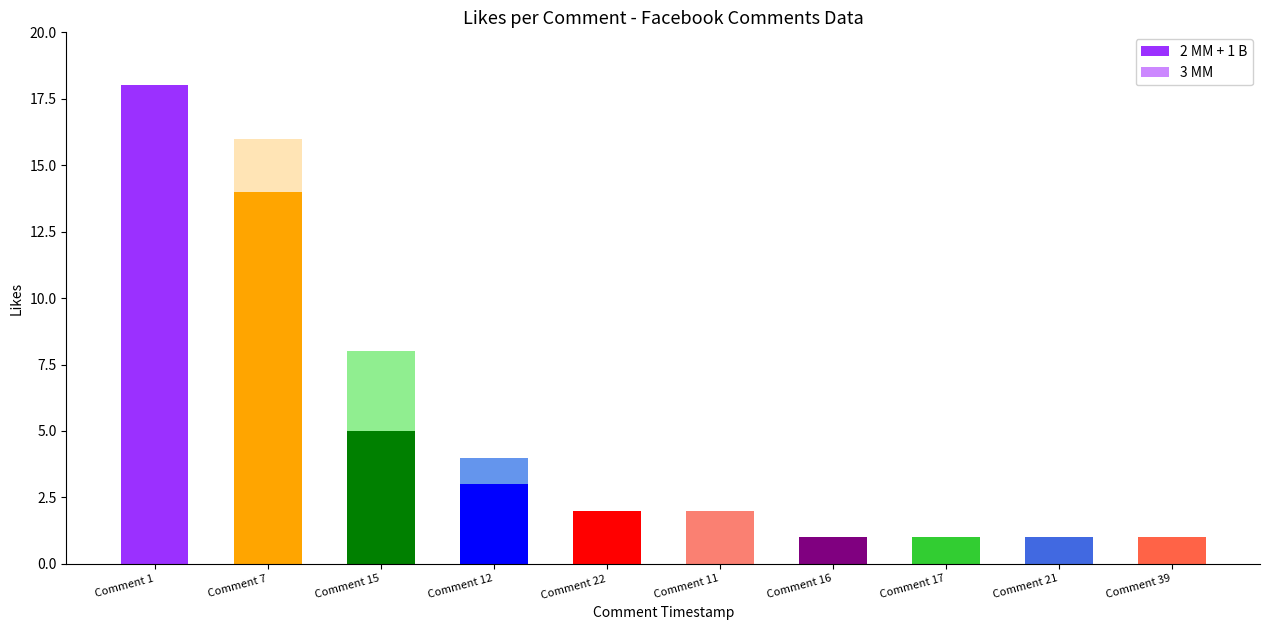

At which label does 2 MM + 1 B reach its peak?

Comment 1